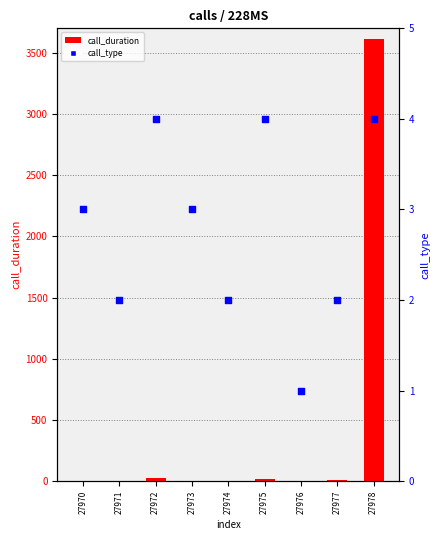

Which series has the widest spread of Y values?

call_duration